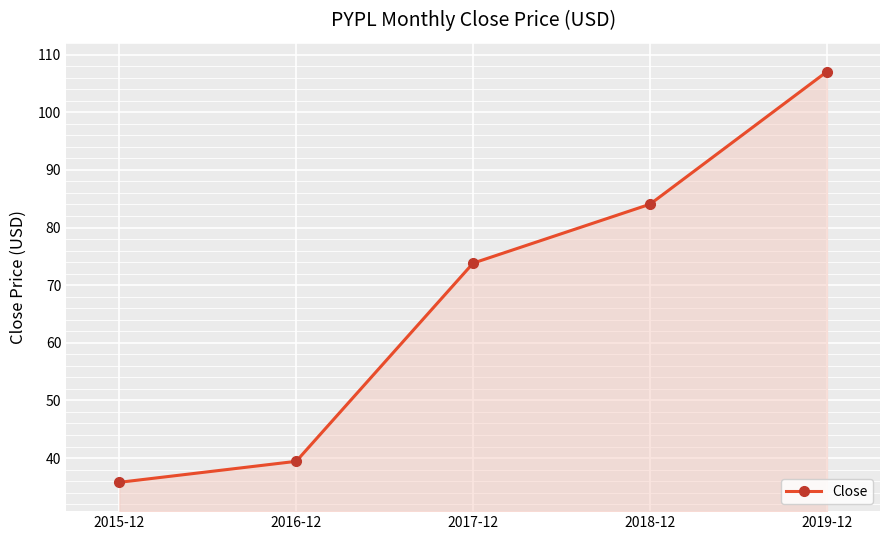

Is it true that the value at 2019-12 is 139.2?

False